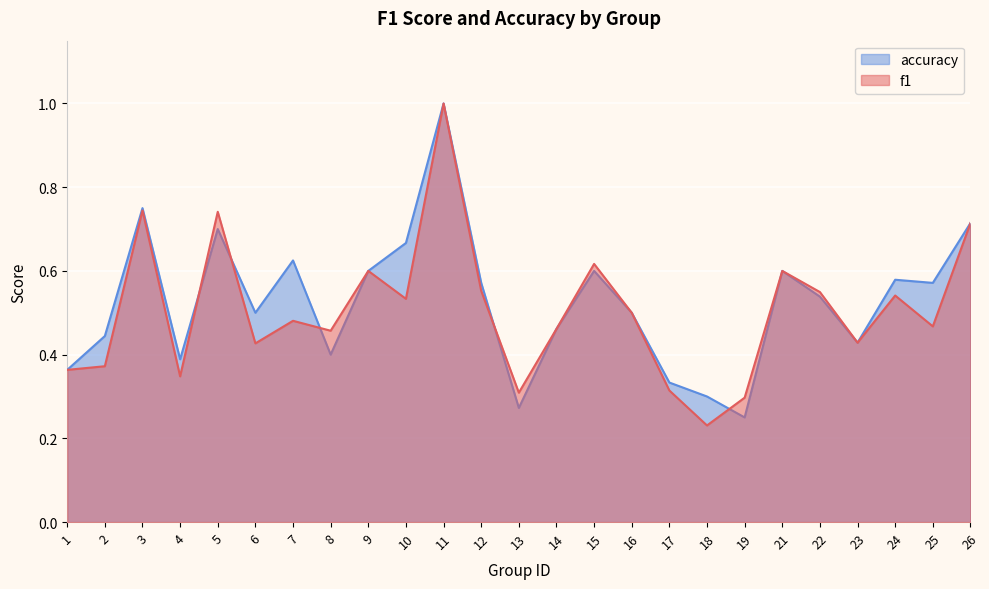

Where is the first local maximum for accuracy?

3